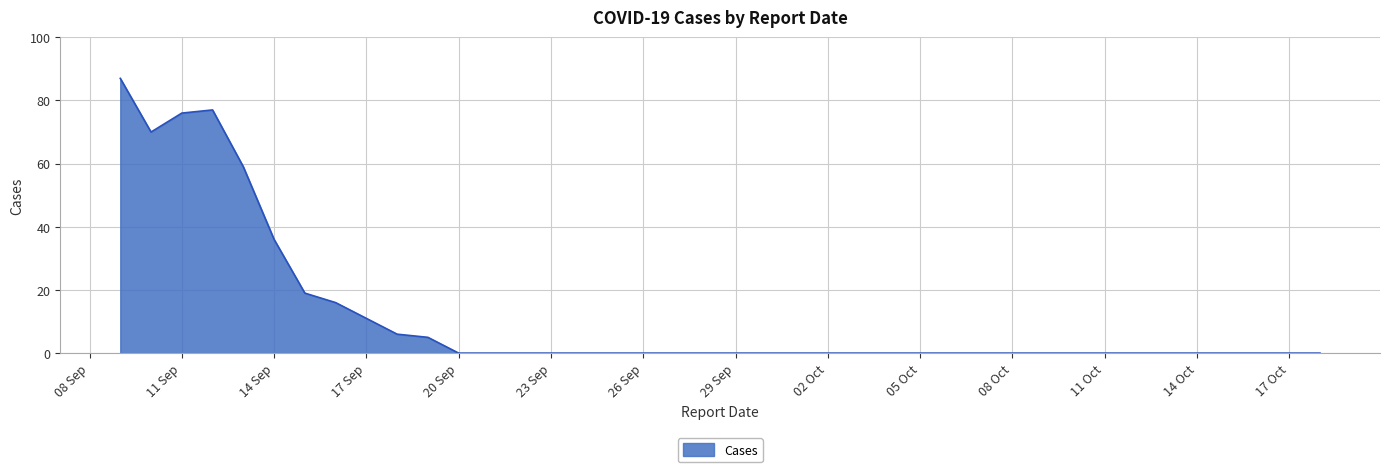

Count the number of data series in this chart.

1